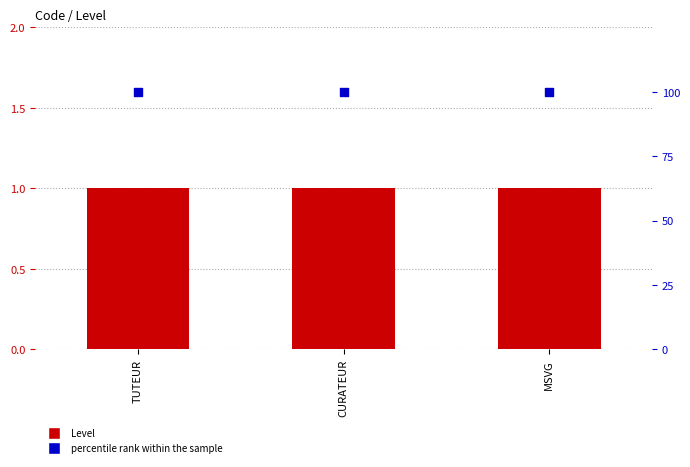

Which series has the largest total across all categories?

percentile rank within the sample